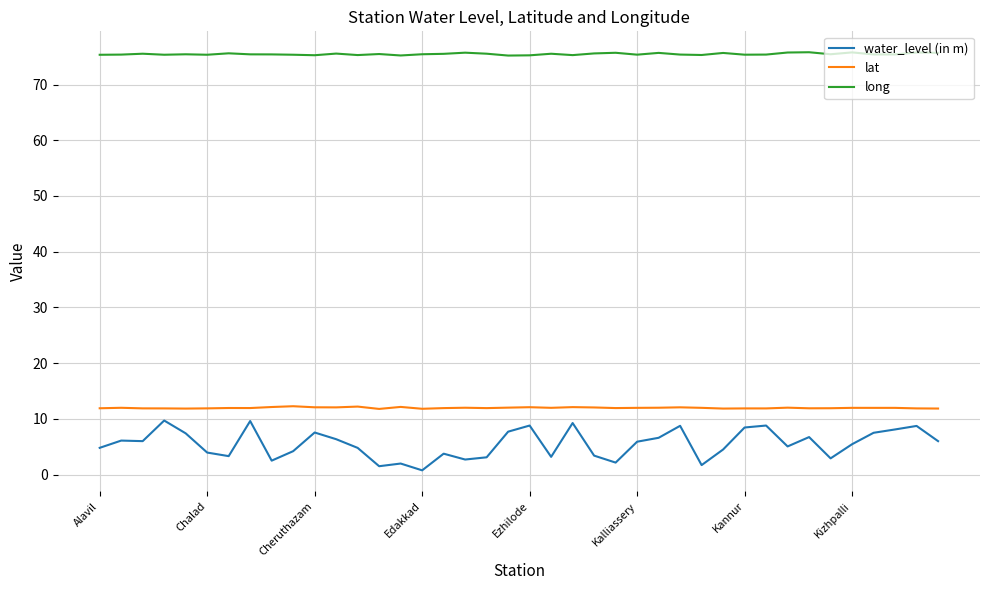

Which series has the largest range (max minus min)?

water_level (in m)